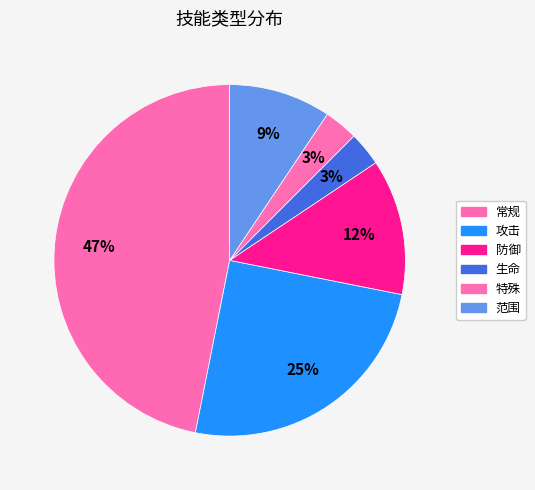

Does 生命 account for over 50% of the chart?

No